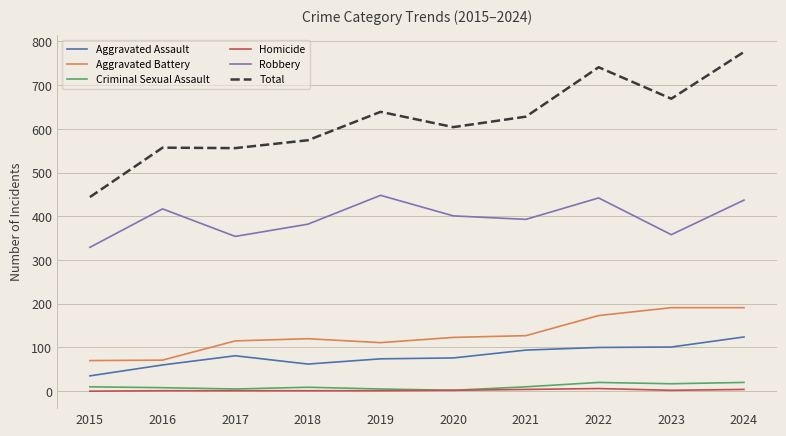

True or false: Aggravated Assault has a value of 60 at 2016.

True